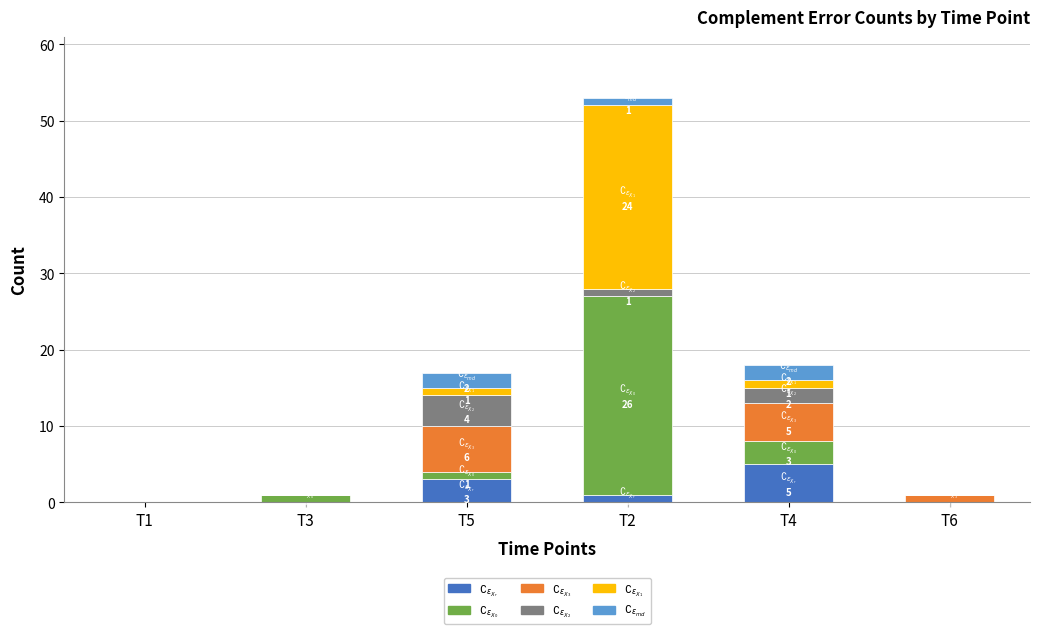

At which category is the sum across all series the highest?

T2